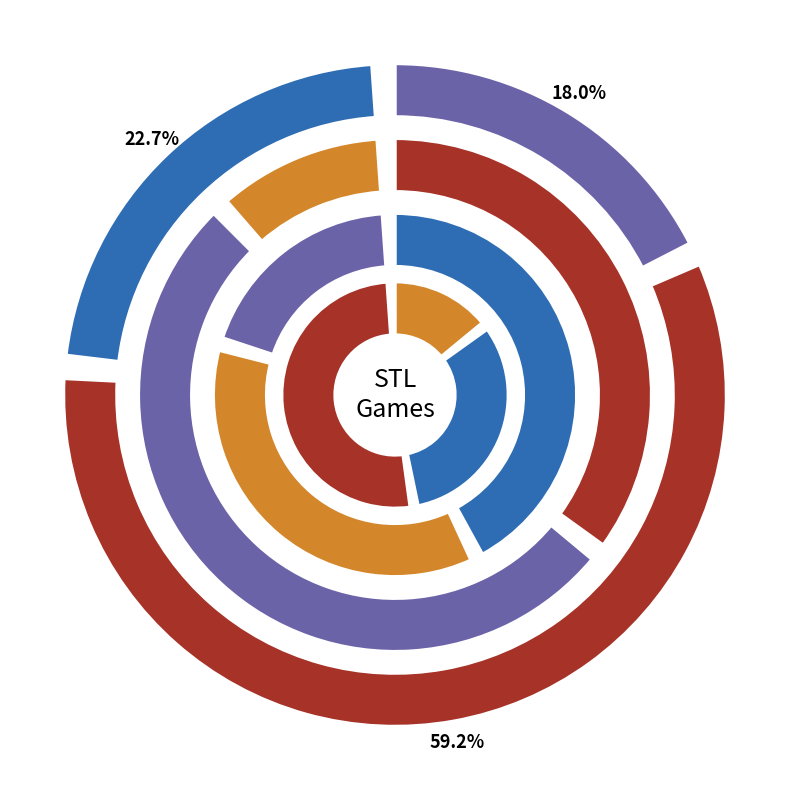

What percentage is NOT represented by 778244?

82.0%